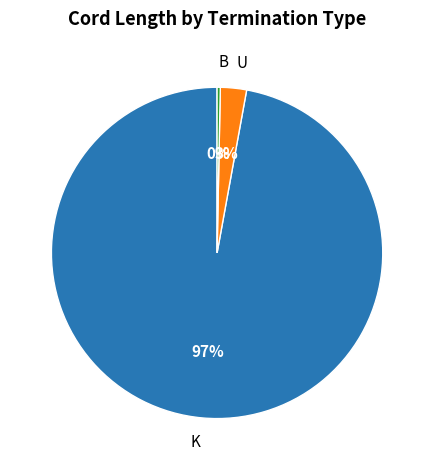

The U slice represents 3% of the pie. True or false?

True